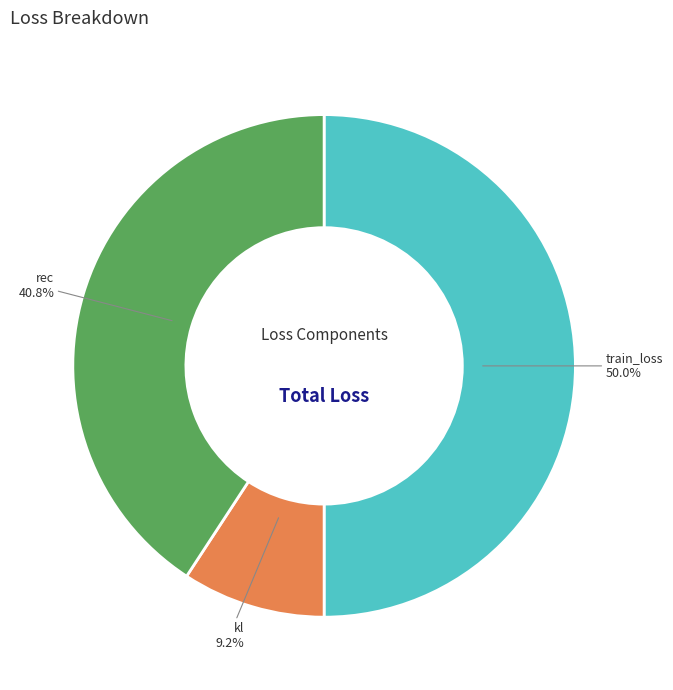

Rank the categories by value from lowest to highest.

kl, rec, train_loss